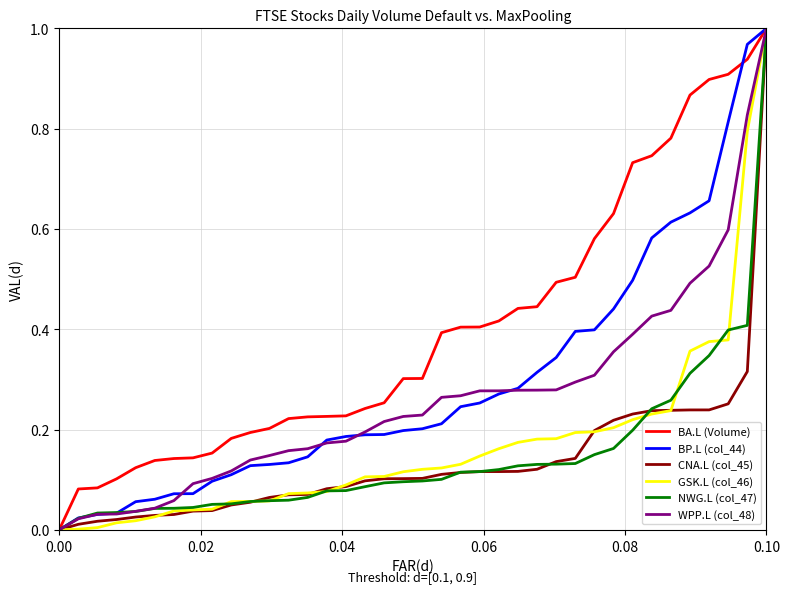

Does the chart have visible grid lines?

Yes